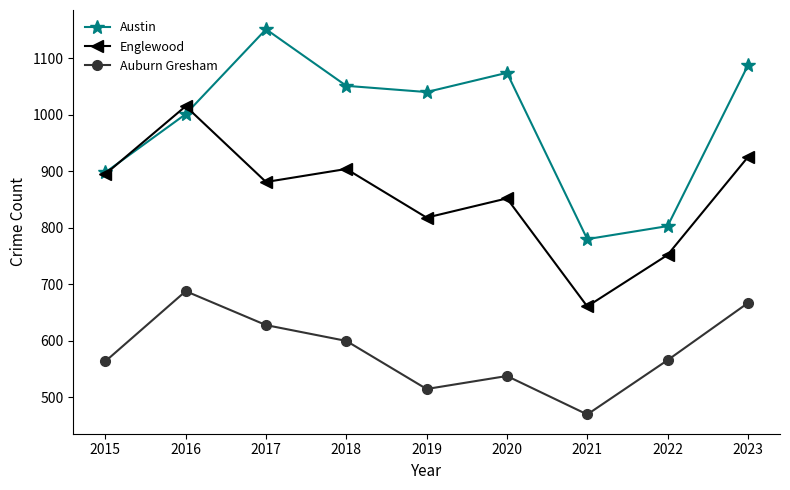

What is the total value across all series at 2015?

2357